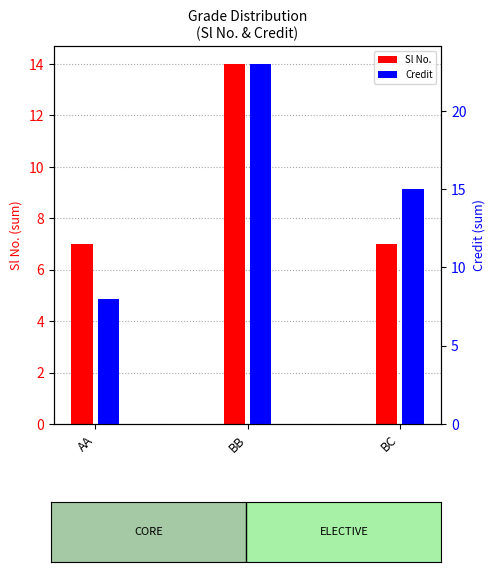

Reading left to right, transcribe all the data shown in this chart.

Sl No.: AA=7	BB=14	BC=7
Credit: AA=8	BB=23	BC=15